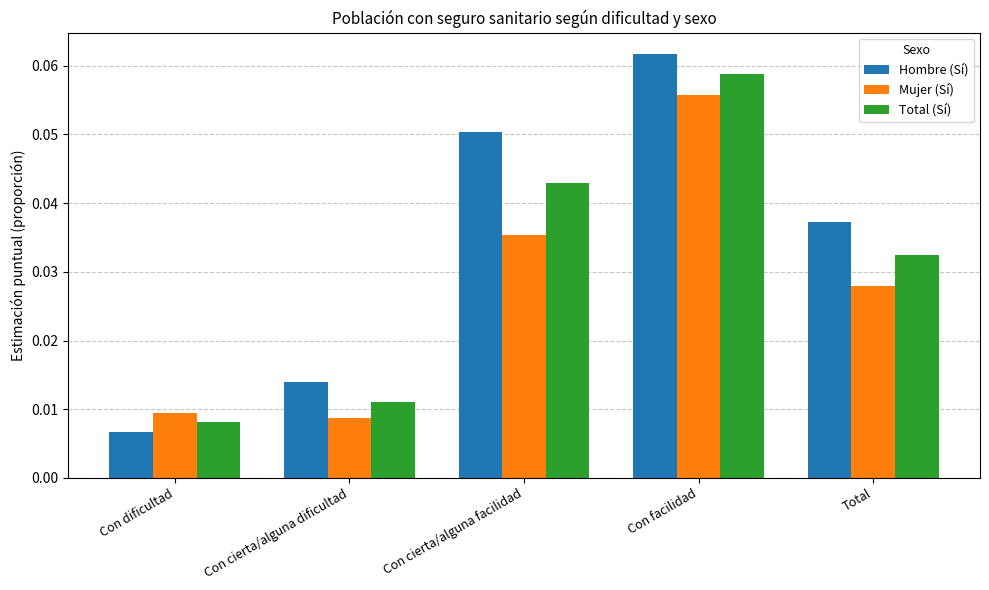

Is the value of Hombre (Sí) at Con facilidad greater than the value of Total (Sí) at Con facilidad?

Yes